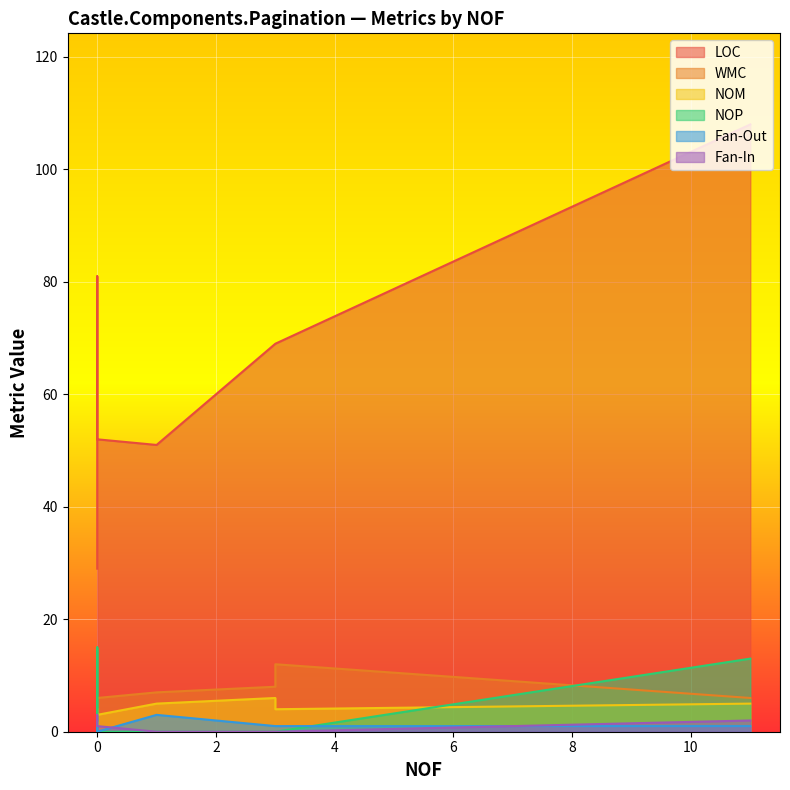

True or false: WMC has a value of 1 at 0.

False